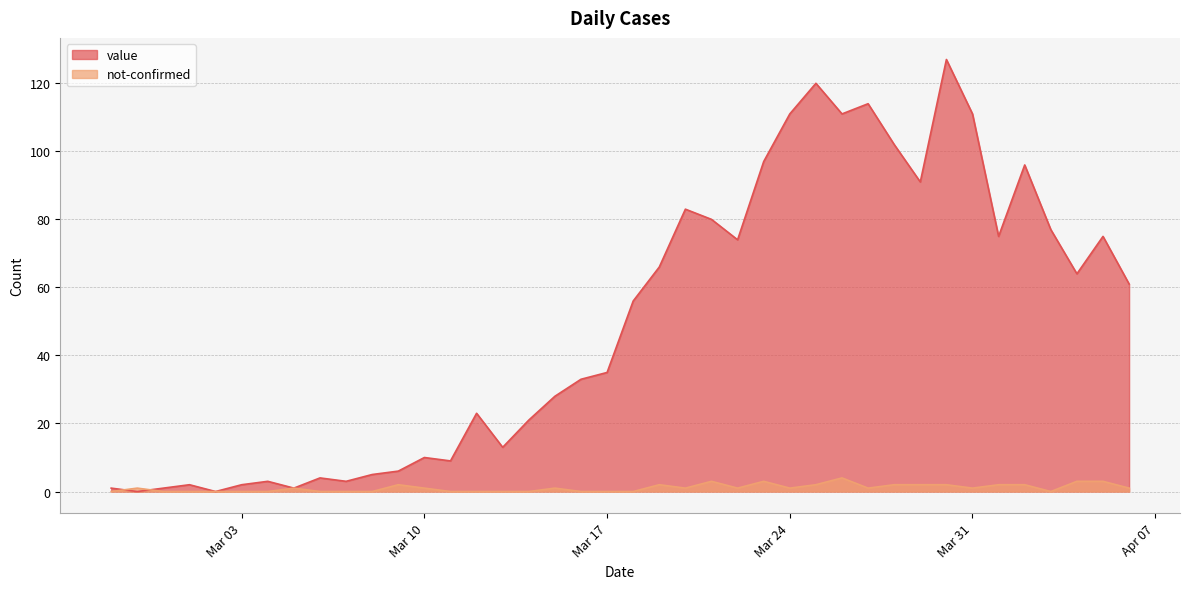

Reading left to right, what are all the values shown in this chart?

value: 1	0	1	2	0	2	3	1	4	3	5	6	10	9	23	13	21	28	33	35	56	66	83	80	74	97	111	120	111	114	102	91	127	111	75	96	77	64	75	61
not-confirmed: 0	1	0	0	0	0	0	1	0	0	0	2	1	0	0	0	0	1	0	0	0	2	1	3	1	3	1	2	4	1	2	2	2	1	2	2	0	3	3	1